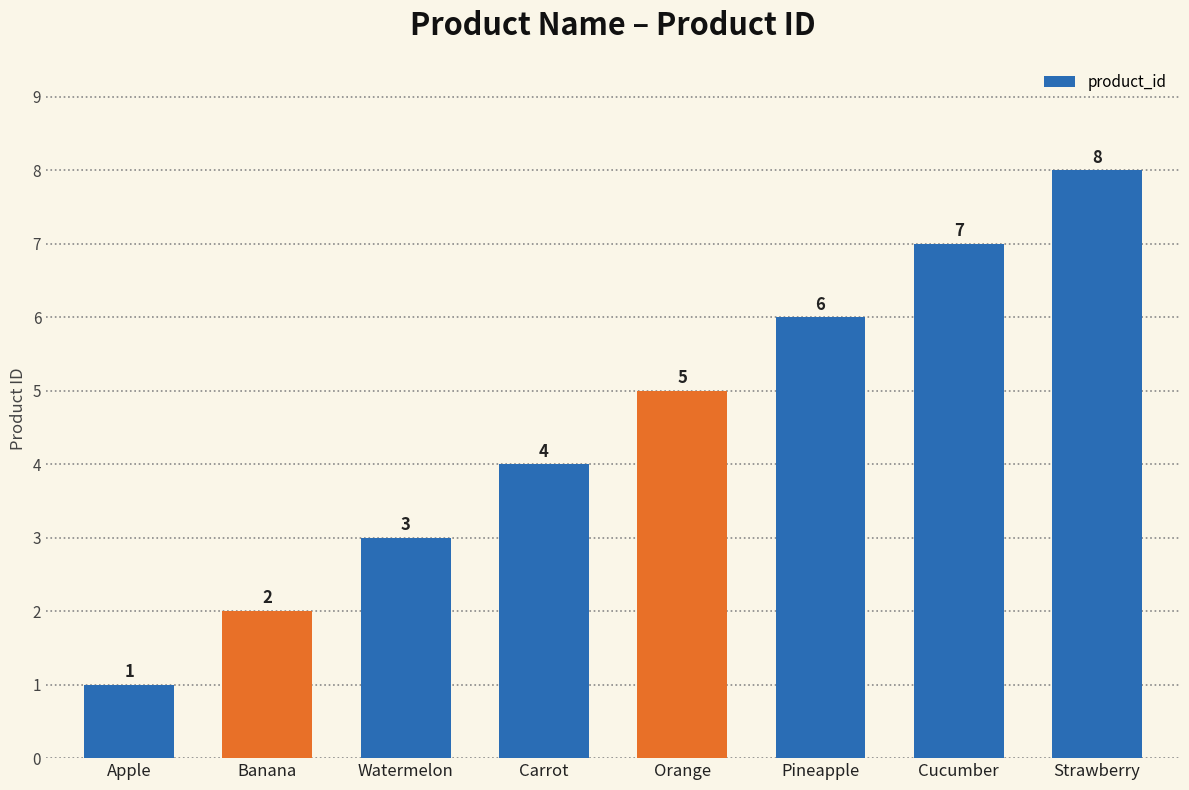

What is the label of the 2nd bar from the left?

Banana